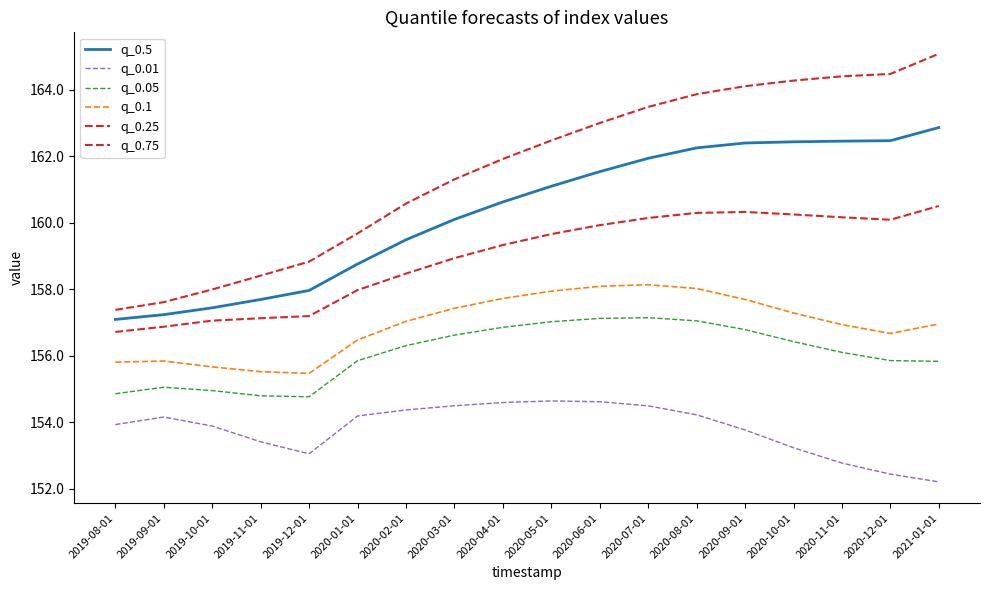

Rank the series by their maximum value, from lowest to highest.

q_0.01, q_0.05, q_0.1, q_0.25, q_0.5, q_0.75